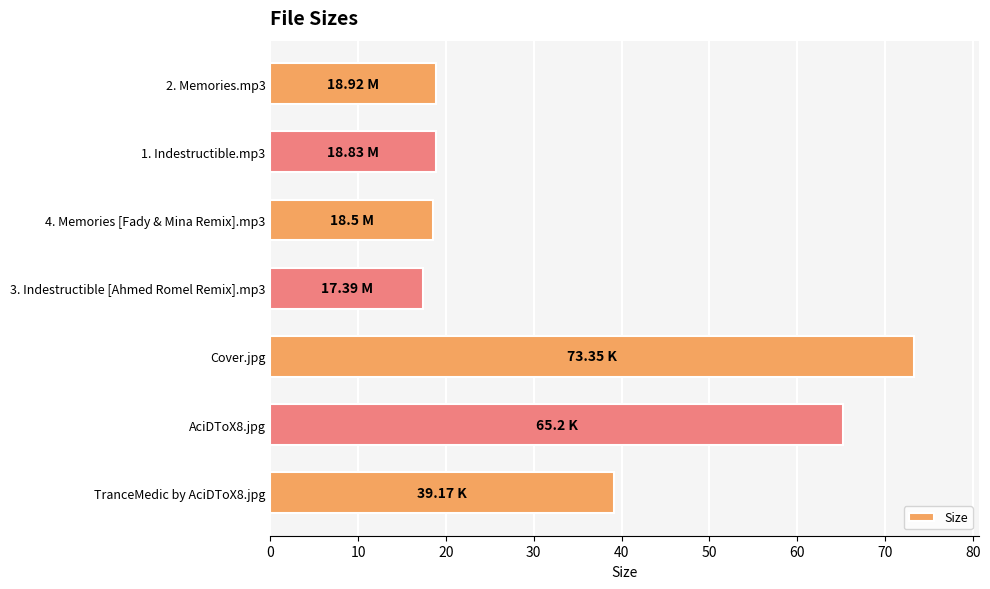

At which label is the value closest to 45?

TranceMedic by AciDToX8.jpg